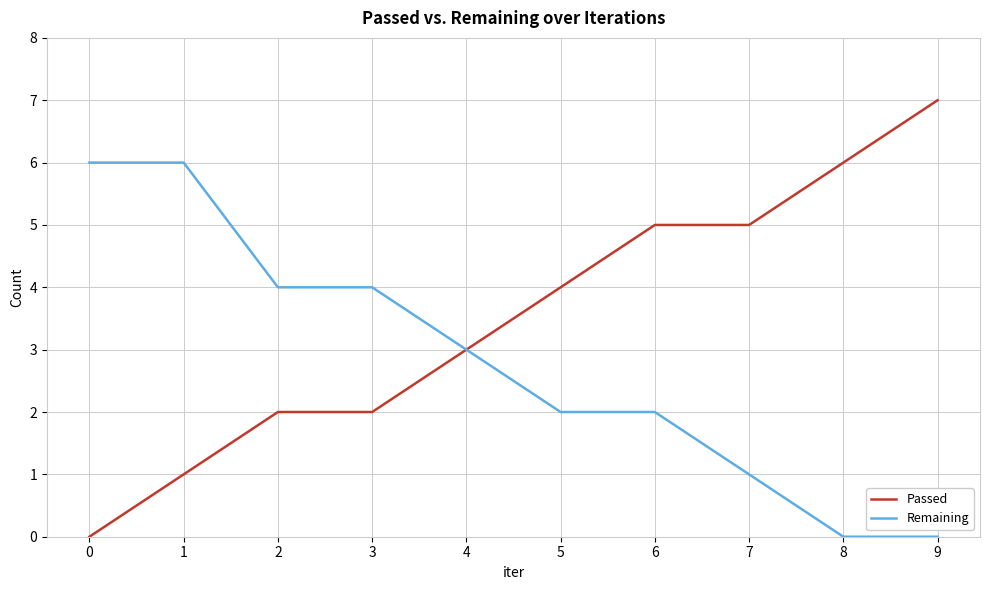

Is the value of Passed at 6 greater than the value of Remaining at 9?

Yes